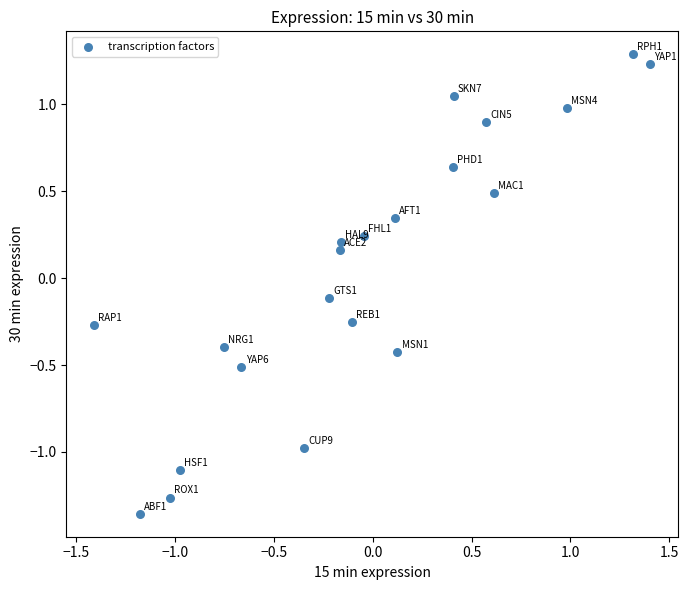

What is the range of Y values (max minus min)?

2.6